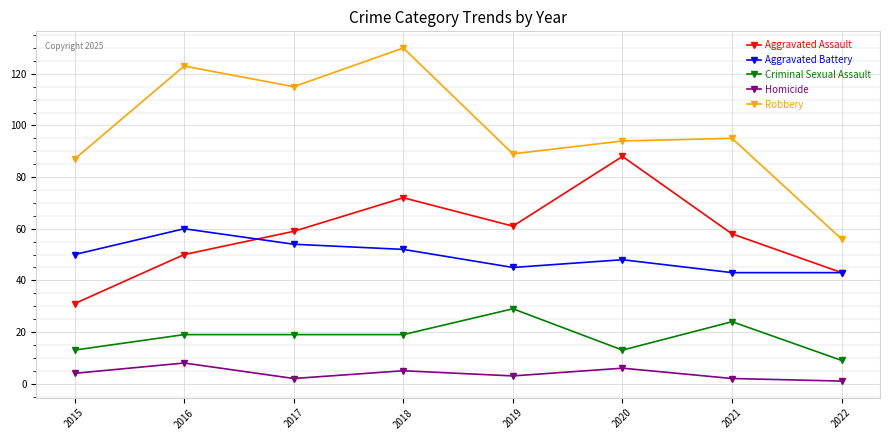

What is the maximum value shown in the chart?

130